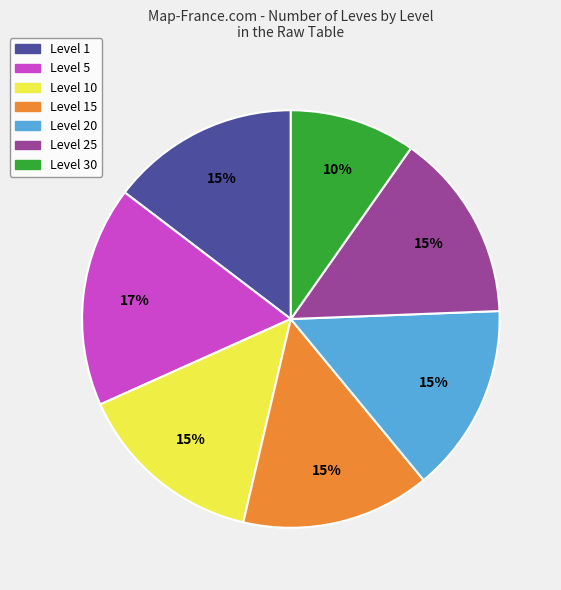

To the nearest percent, what is the average slice percentage?

14%